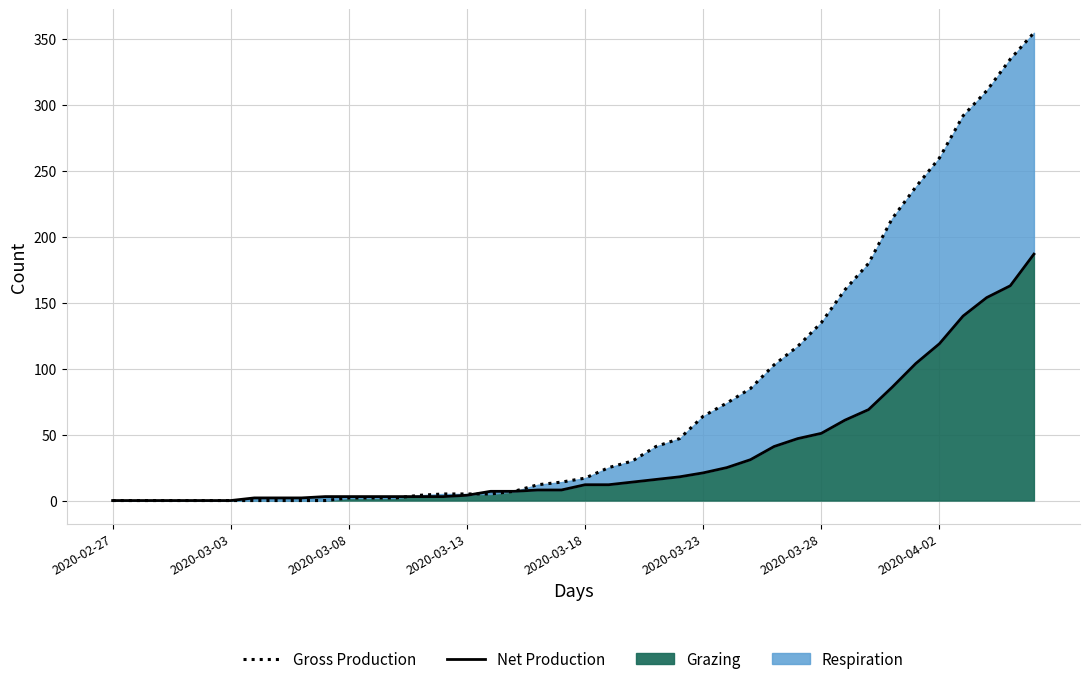

Is it true that Net Production equals 8 at 19?

True